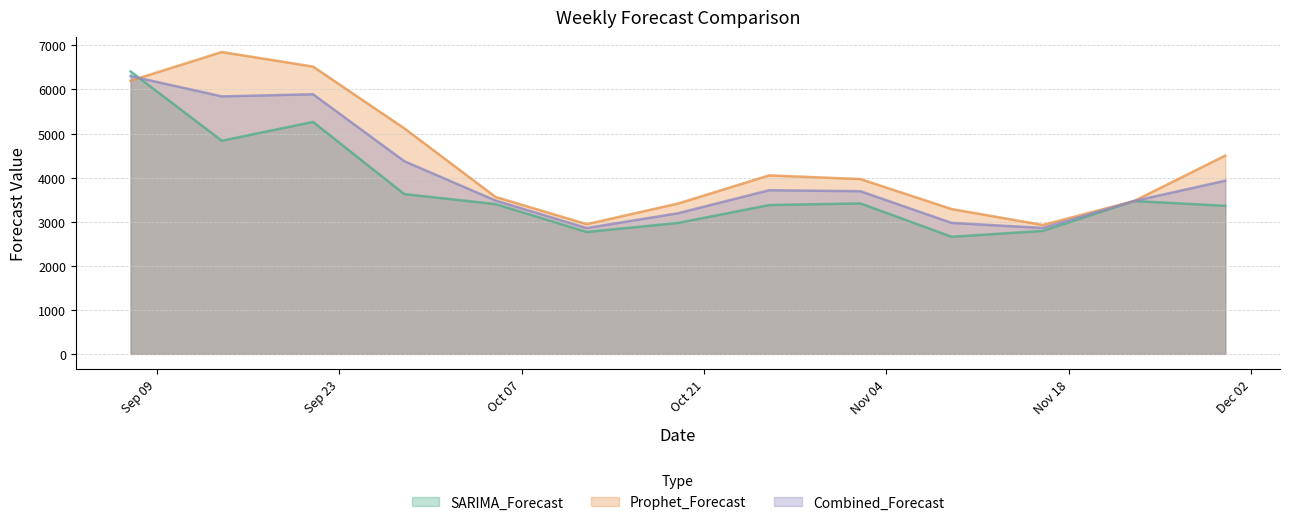

Which category has the highest value across all series?

2024-09-14